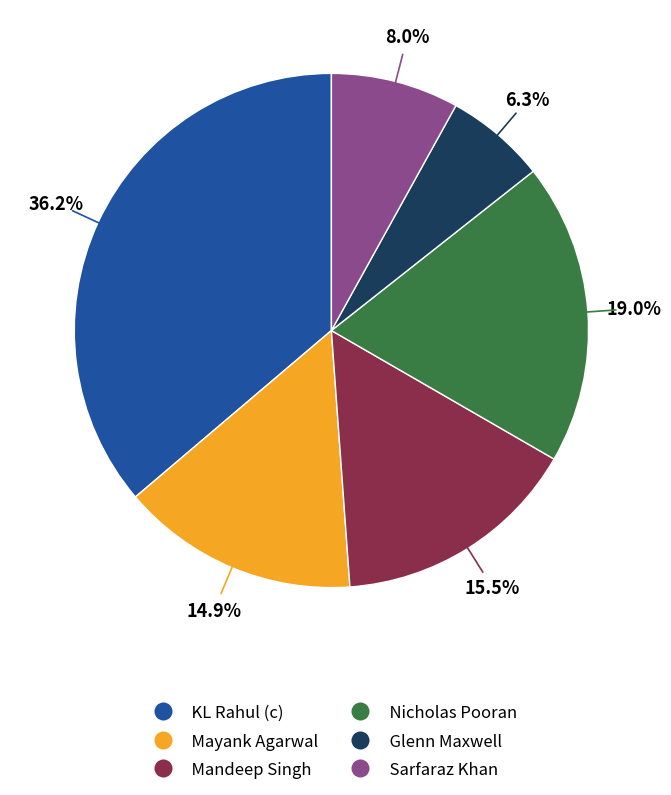

Is the sum of Mayank Agarwal and KL Rahul (c) greater than half?

Yes